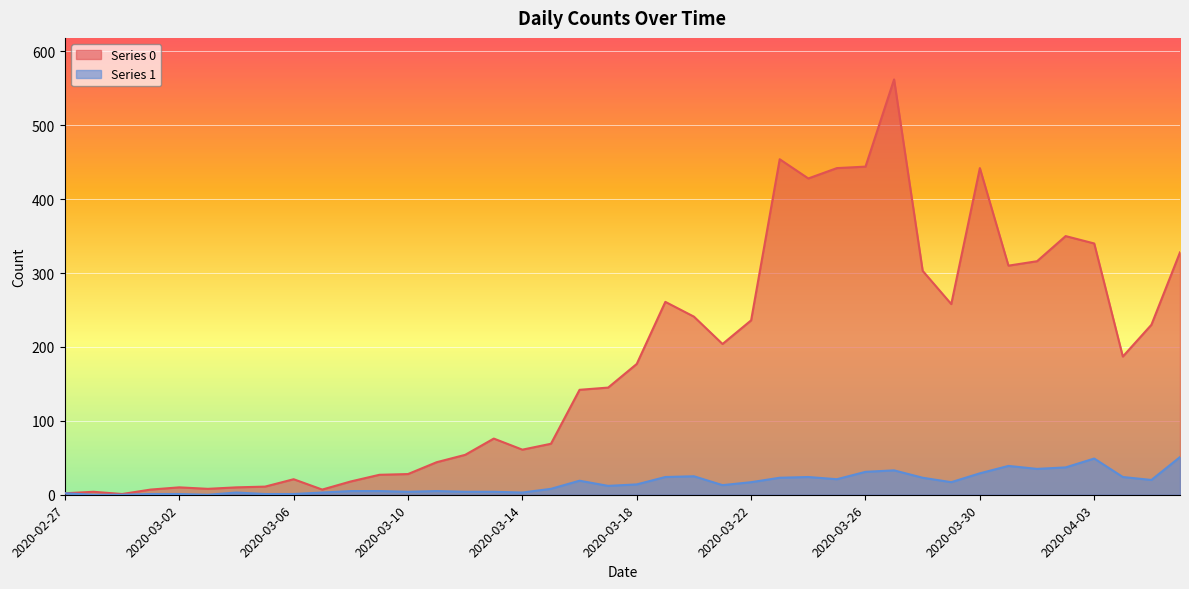

In Series 0, how many points are higher than both neighbors (excluding endpoints)?

9